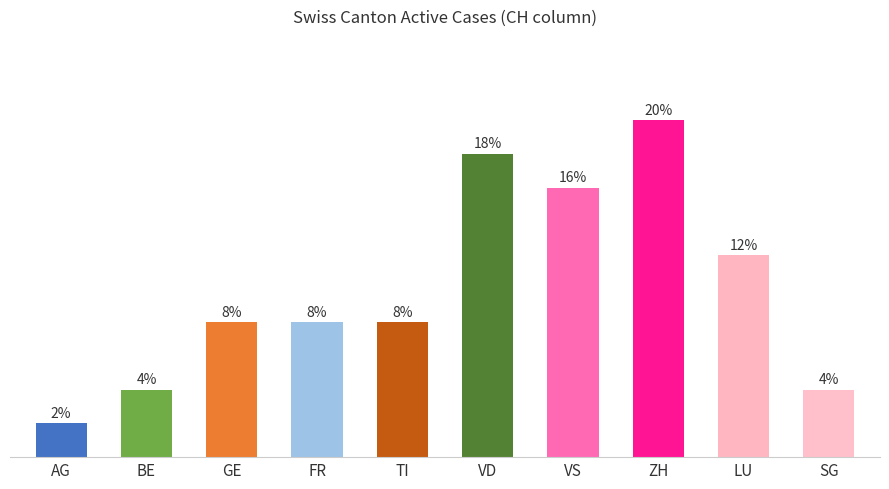

What is the label of the 2nd bar from the left?

BE